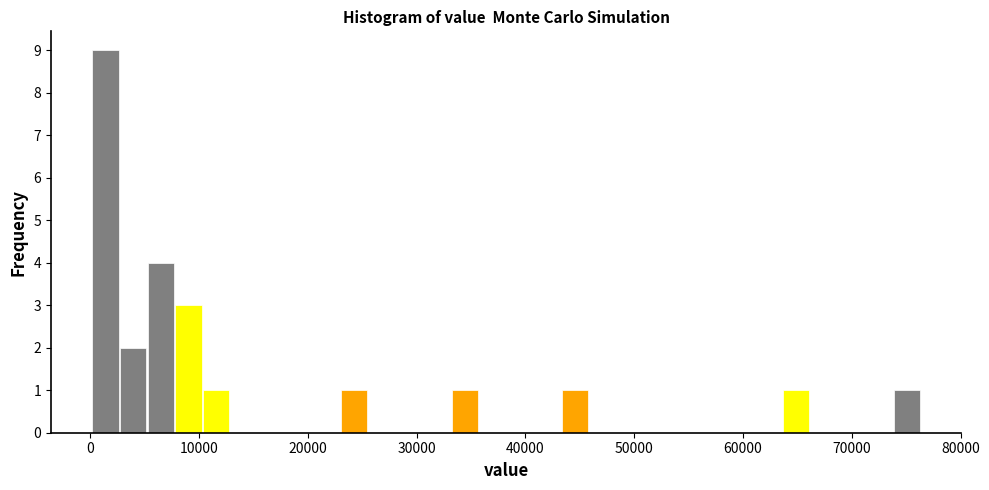

Read against the x-axis, roughly where is the centre of the tallest bar?

1000